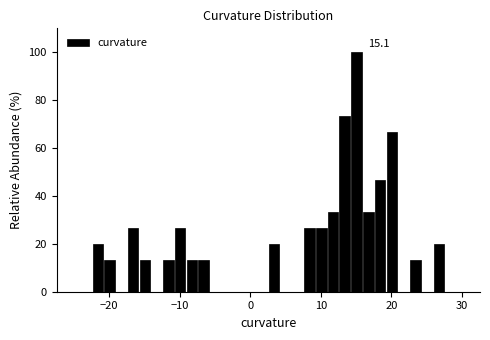

Read against the x-axis, roughly where is the centre of the tallest bar?

15